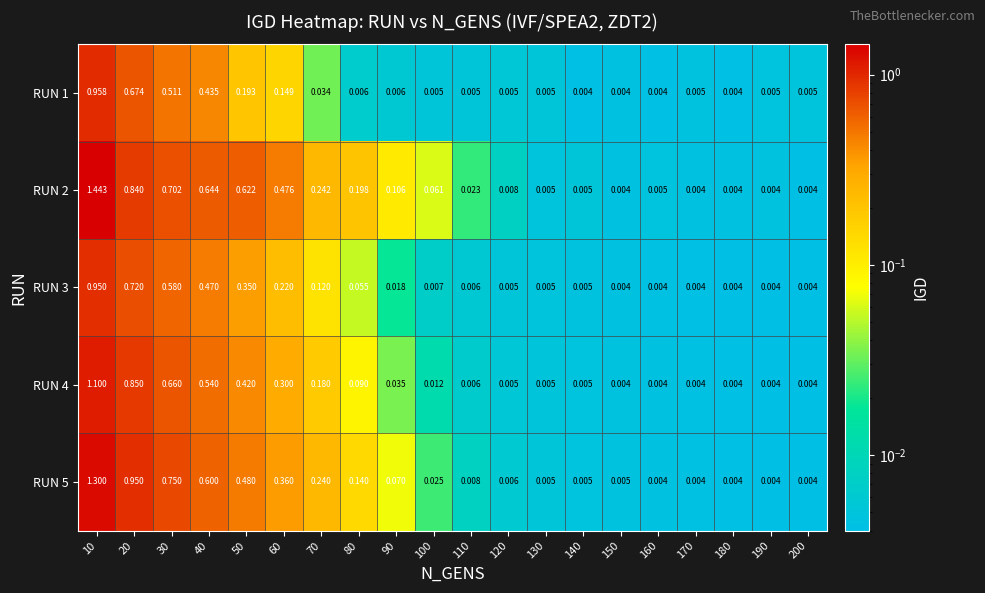

Which series has the widest spread of values?

RUN 2